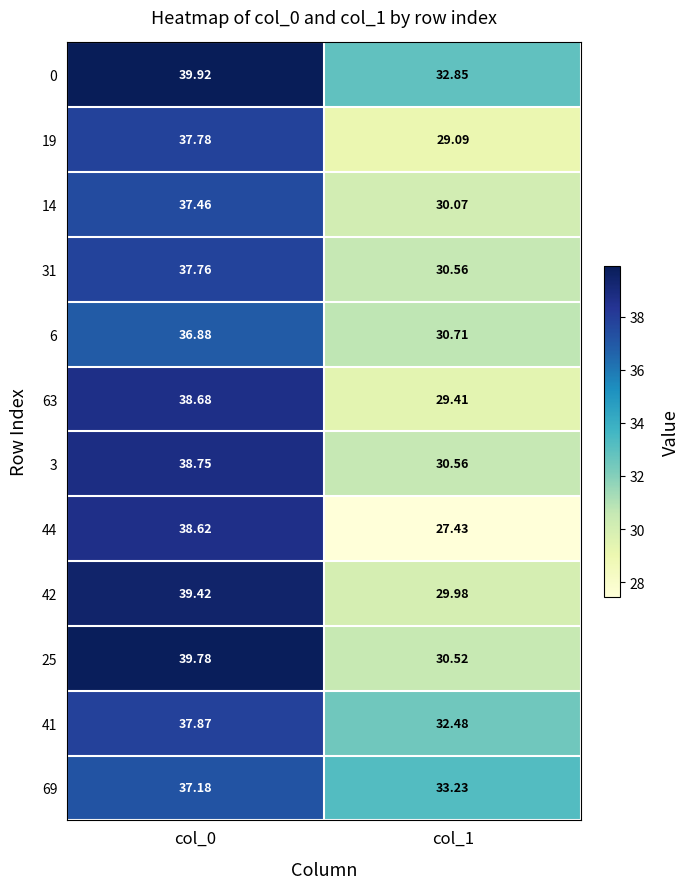

Which series has the largest total across all categories?

0